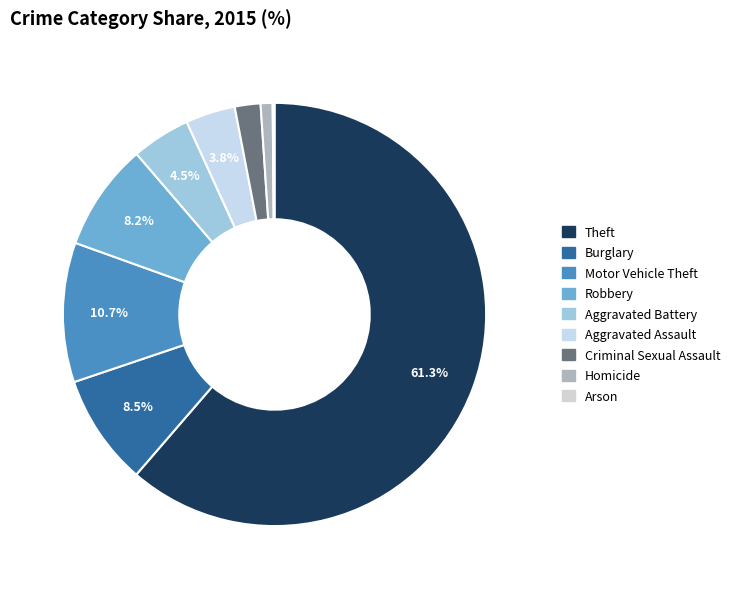

What is the largest slice in the pie chart?

Theft